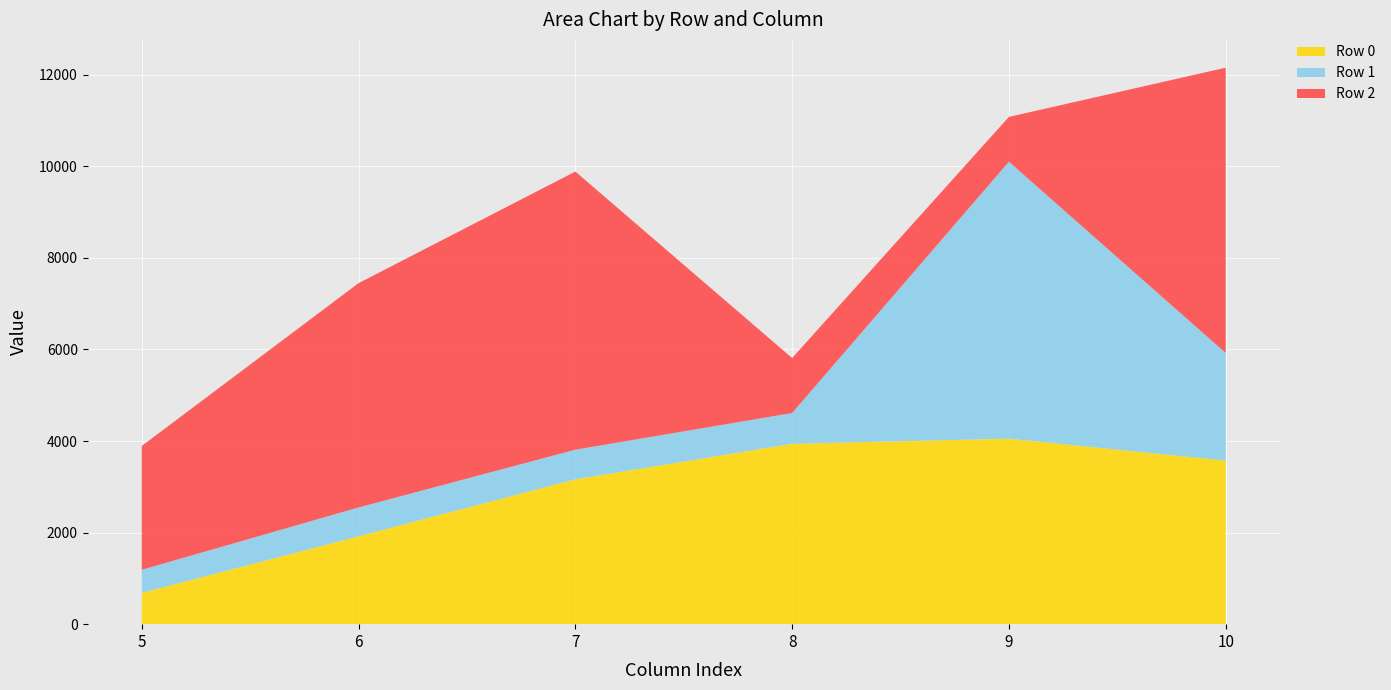

Reading left to right, transcribe all the data shown in this chart.

Row 0: 683.8	1918.7	3163.9	3939.5	4051.8	3572.1
Row 1: 504.0	630.0	646.8	672.0	6048.0	2350.7
Row 2: 2704.6	4898.9	6074.0	1200.6	978.6	6230.3